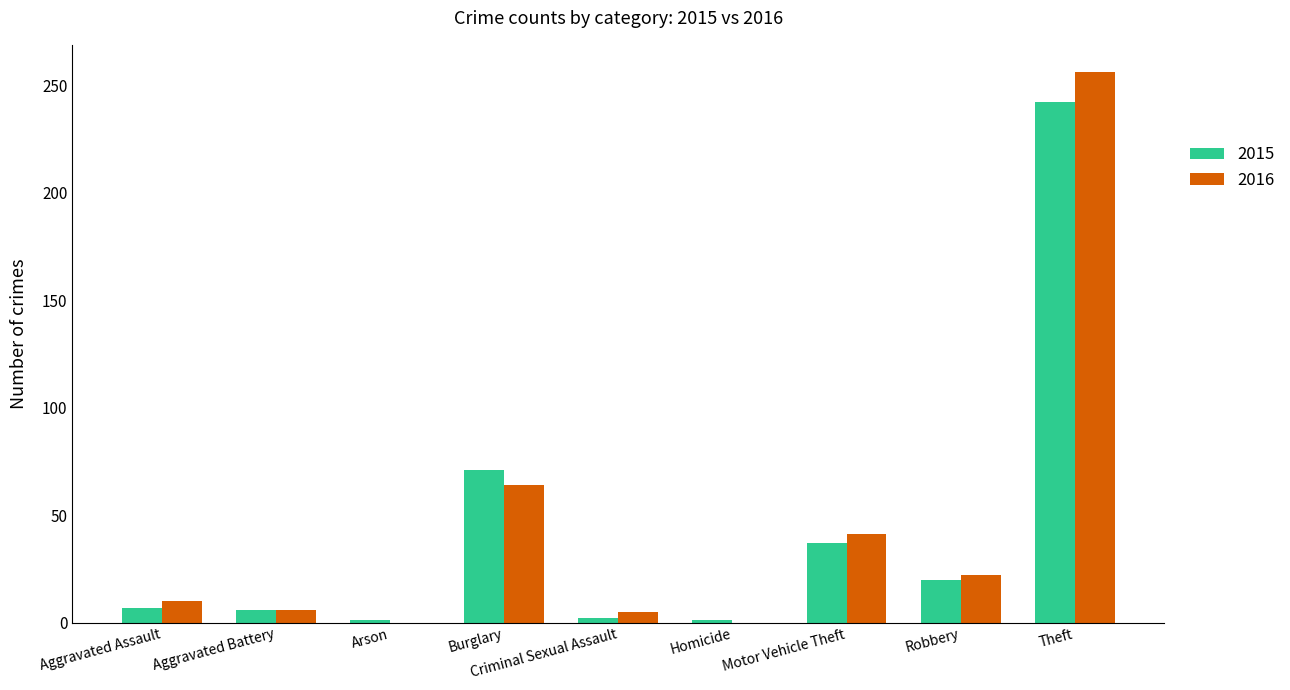

The value of 2016 at Homicide is 0. True or false?

True